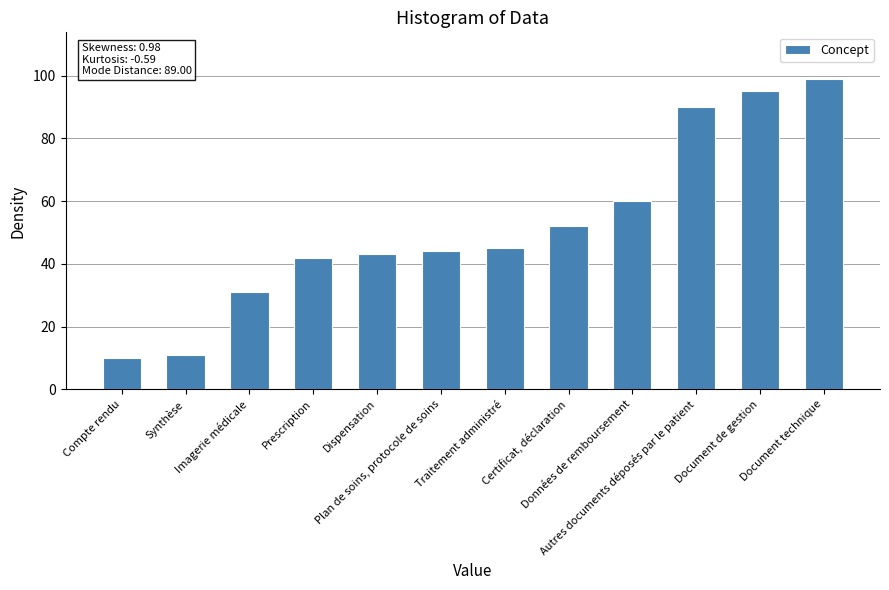

What is the value of the 10th bar from the left?

90